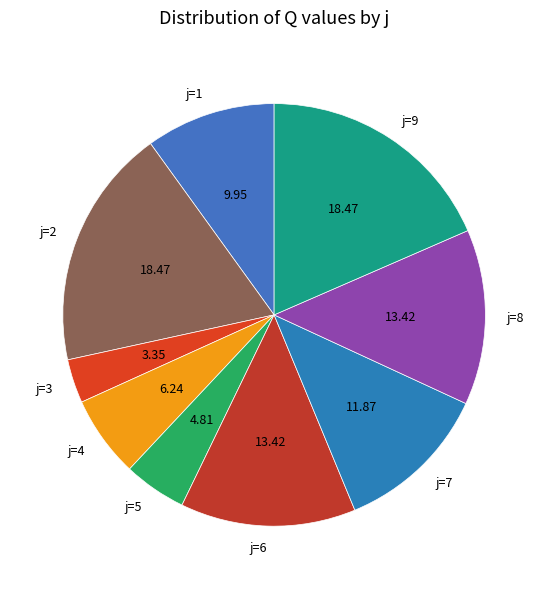

Approximately how many times larger is the value at j=9 compared to j=7?

1.6